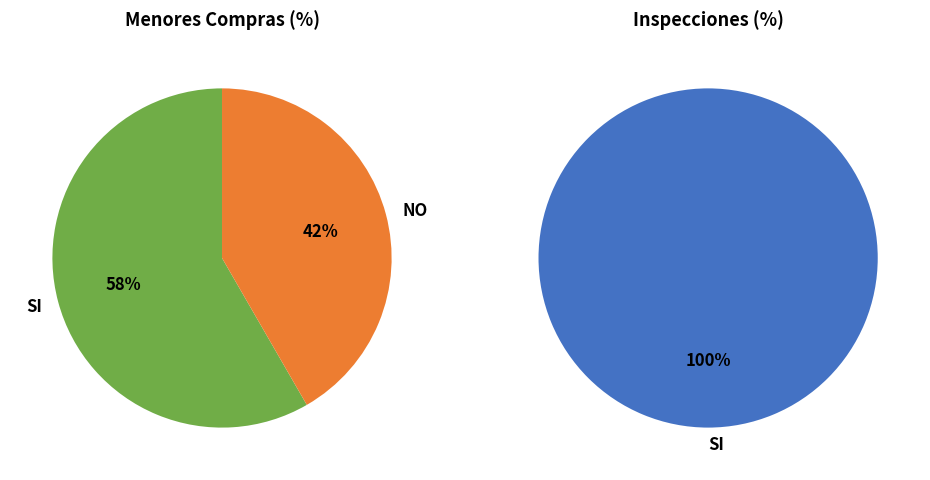

How much of the chart is everything except SI?

41.7%